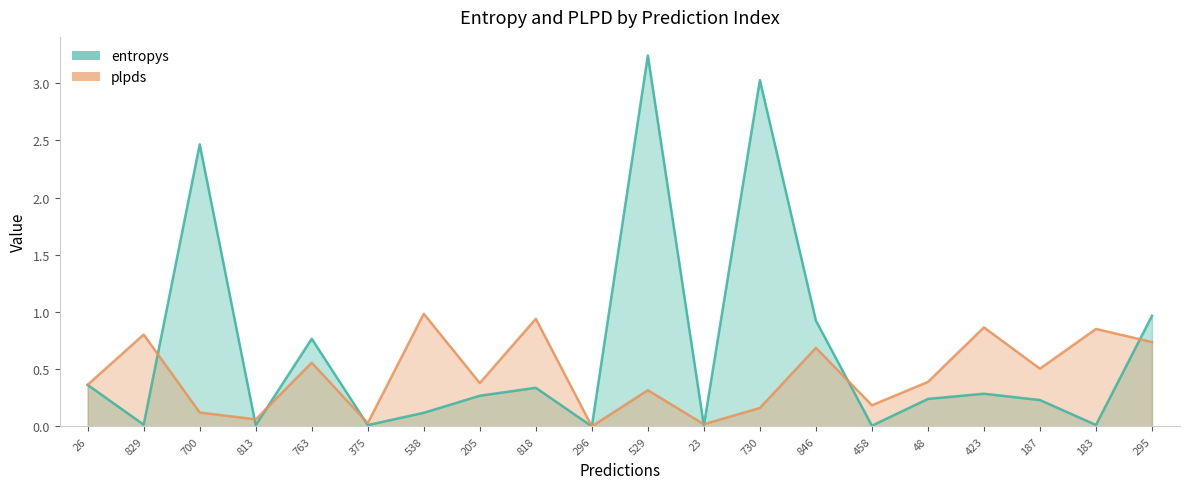

Which series changed the most between 375 and 23?

plpds